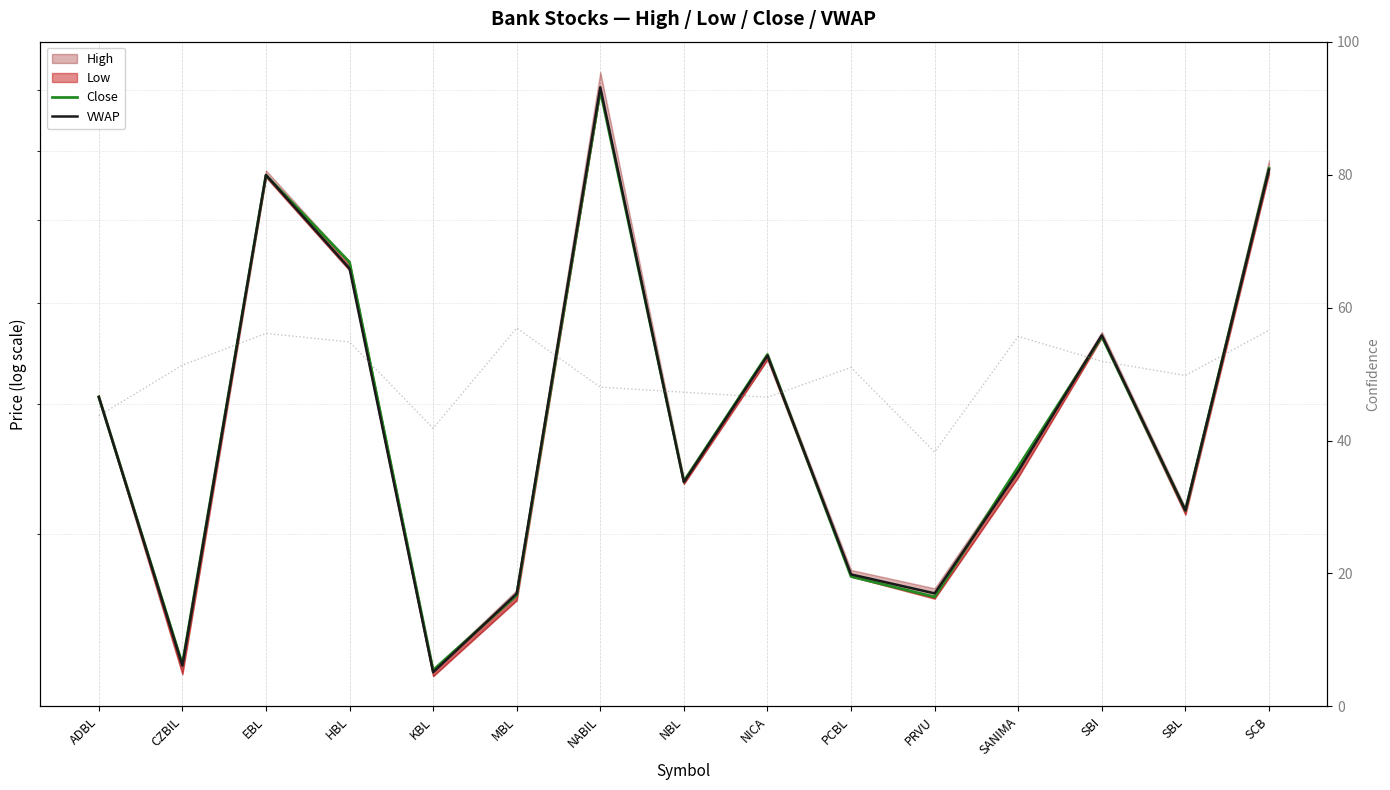

Is it true that Close equals 1098.0 at NABIL?

False